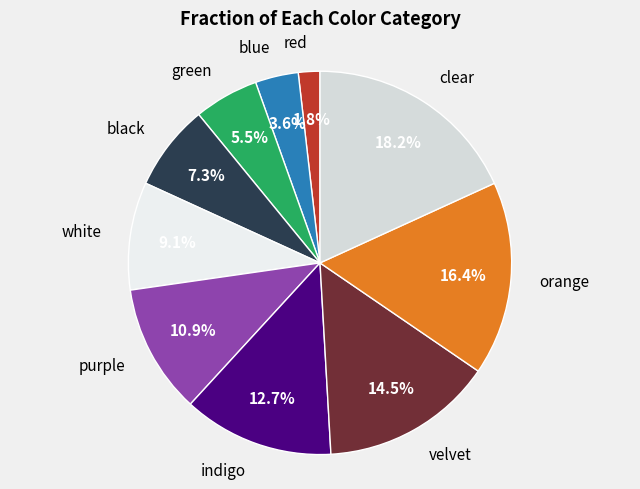

How many segments does this pie chart have?

10